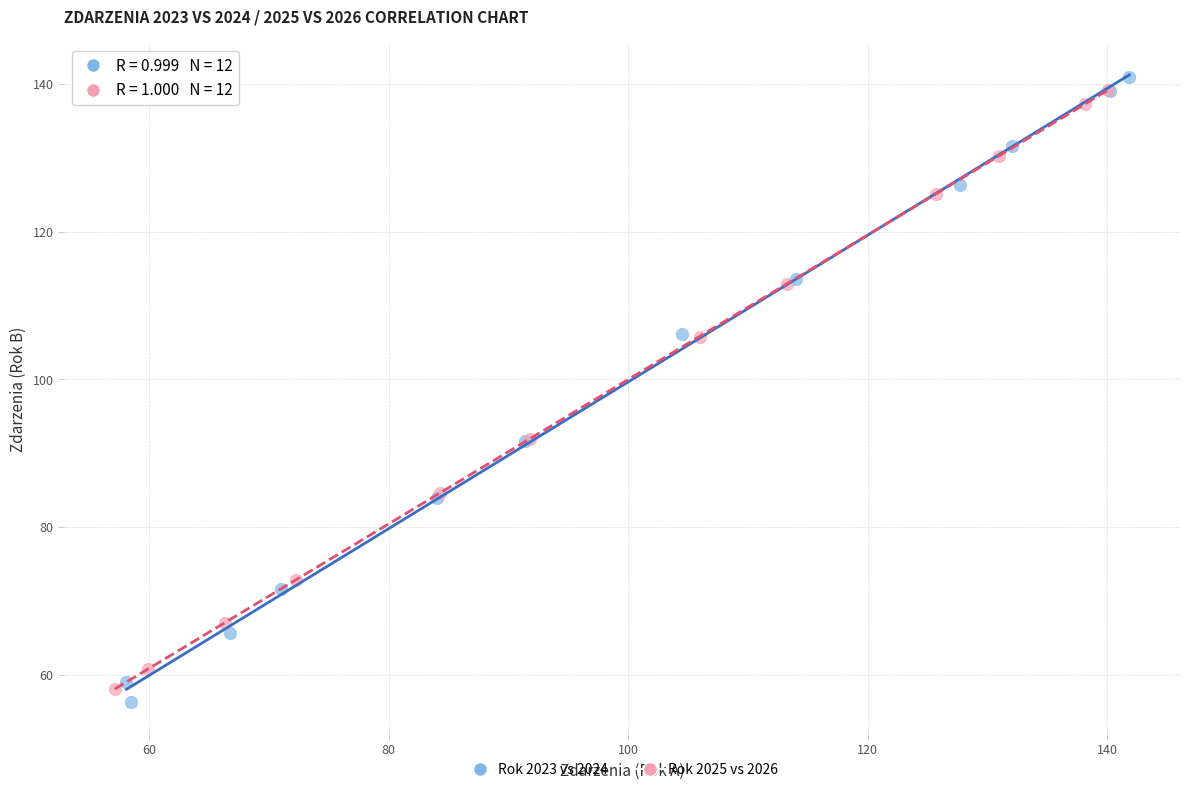

Which series has the widest spread of Y values?

Rok 2023 vs 2024